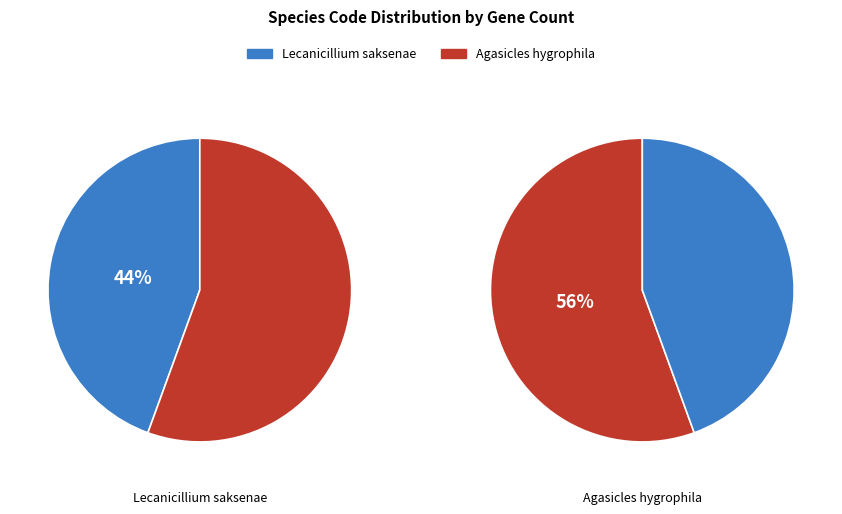

Which category has the biggest portion of the pie?

Agasicles hygrophila